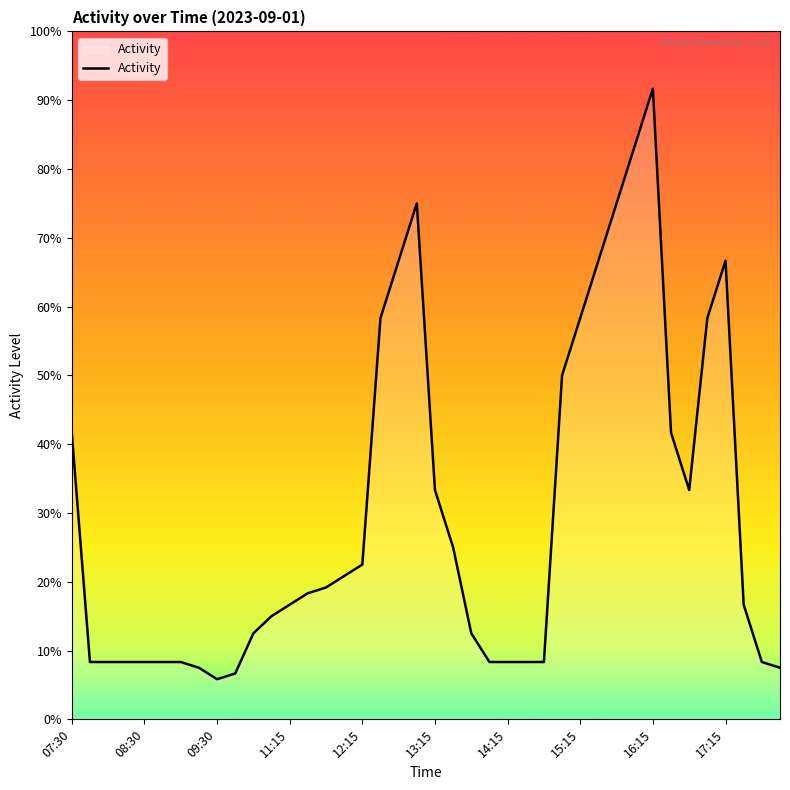

How many distinct data groups are displayed?

1